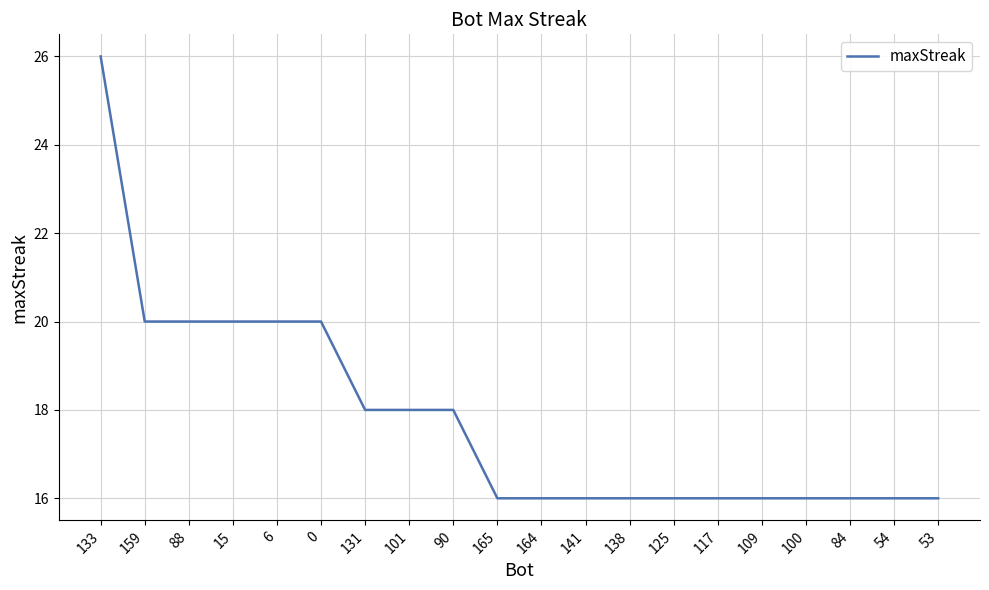

What is the sum of the values at 133 and 164?

42